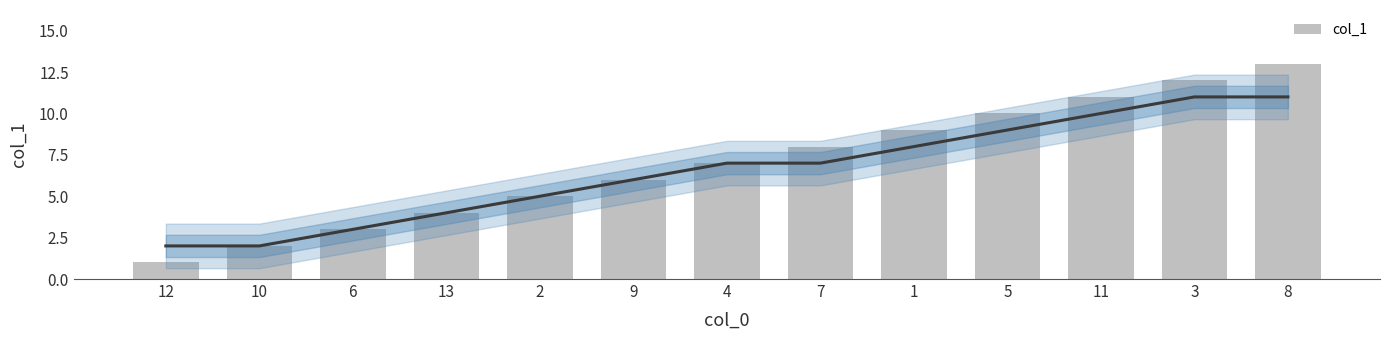

How many distinct data groups are displayed?

1